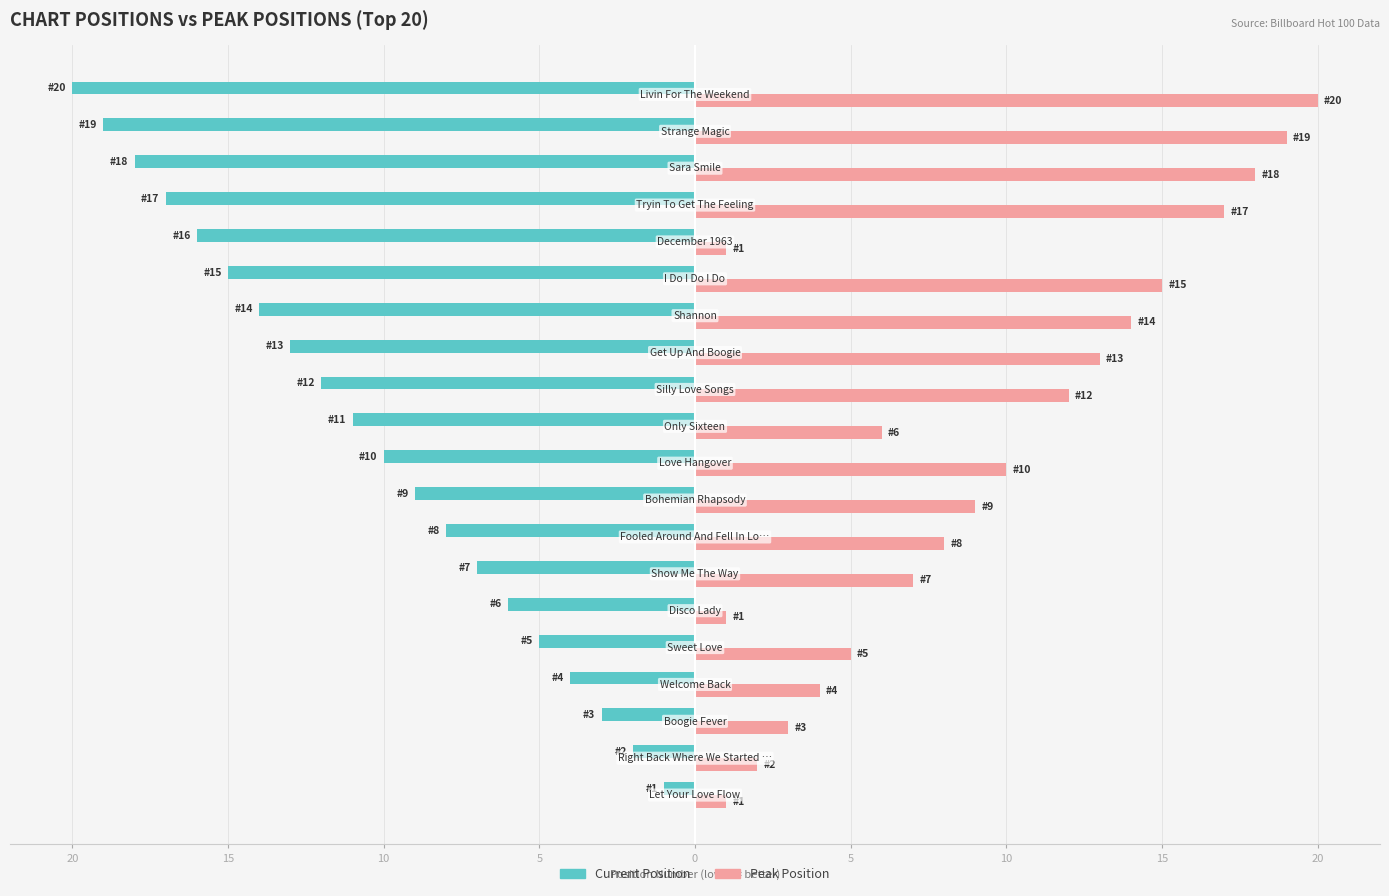

What is the difference between the maximum and minimum values in the Current Position series?

19